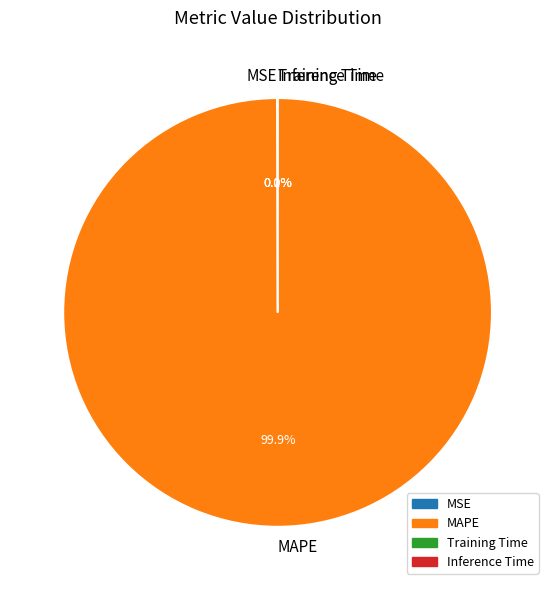

What portion of the pie excludes MAPE?

0.1%